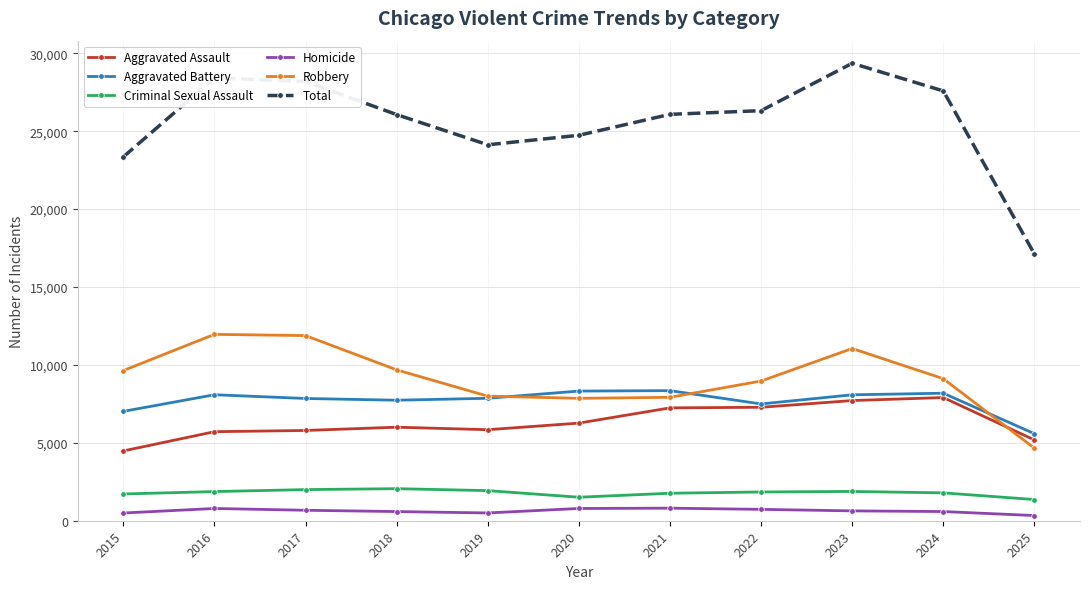

Is the value of Total at 2021 greater than the value of Homicide at 2024?

Yes